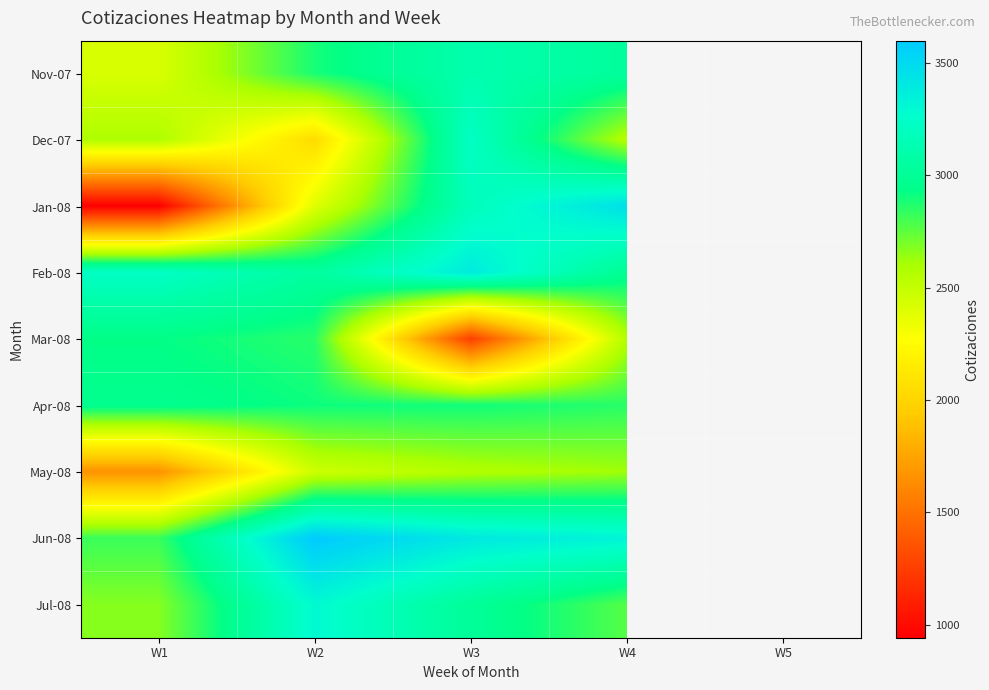

At how many categories does at least one series exceed 1727?

5